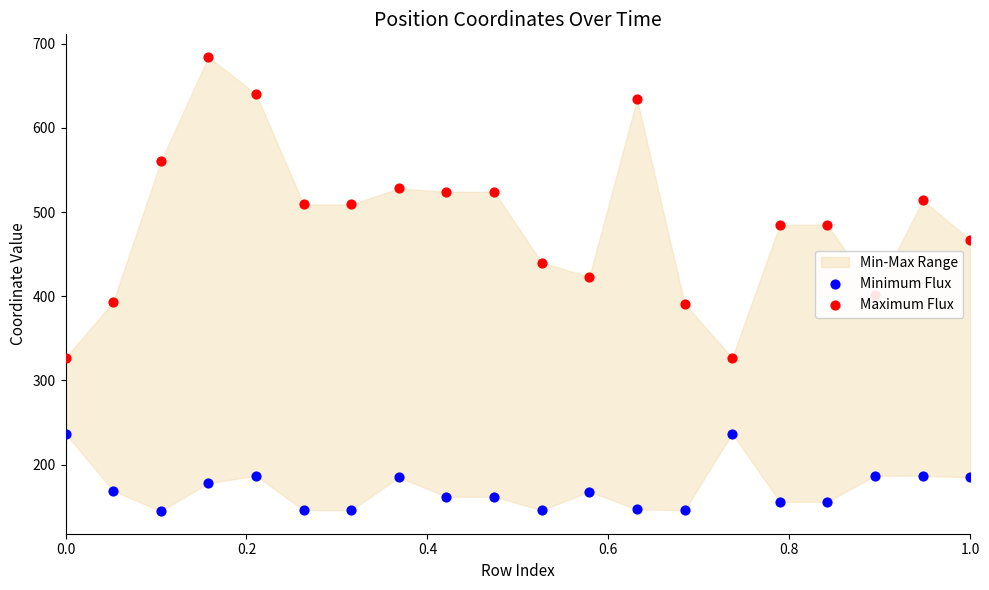

Is the value of Minimum Flux at 17 greater than the value of Maximum Flux at 0.0?

No